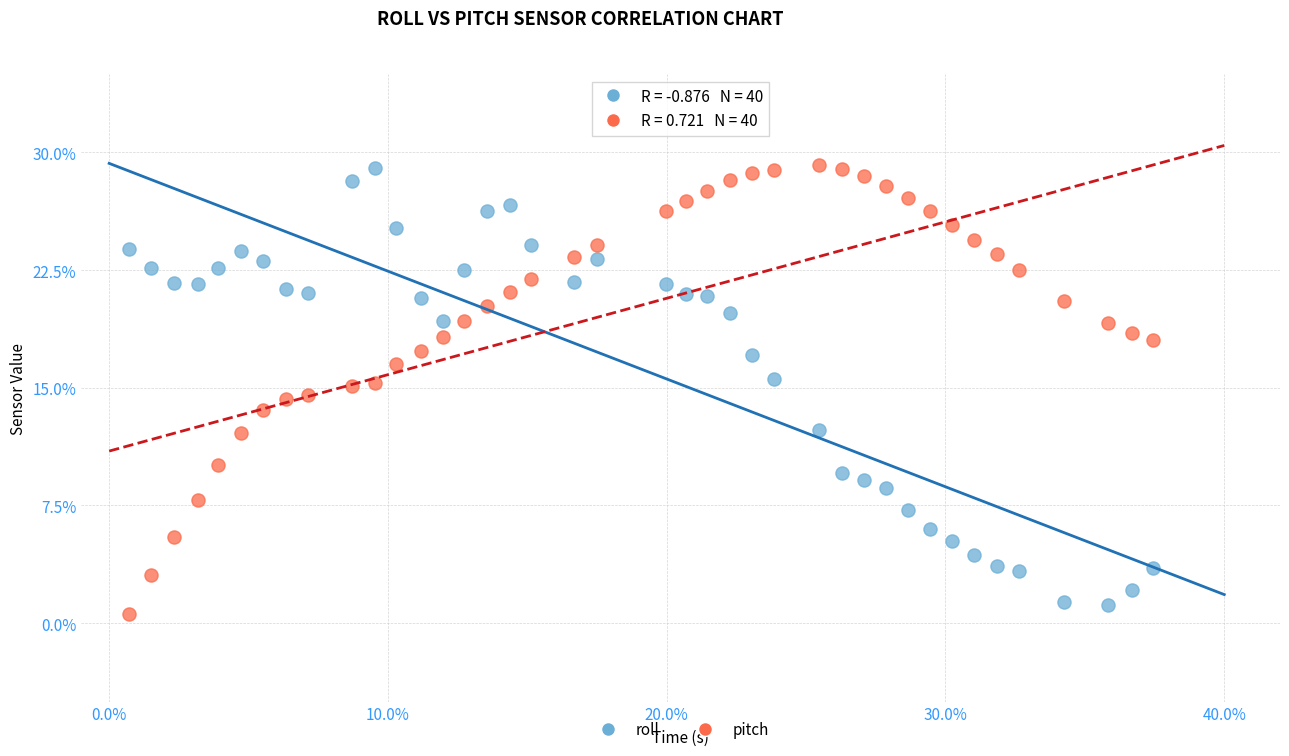

Across all data points, what is the range of Y values (max minus min)?

28.6